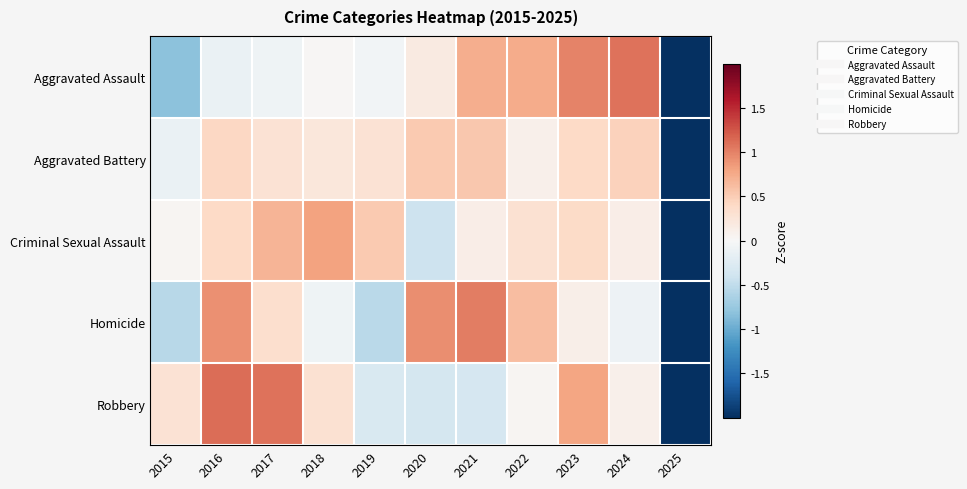

Reading left to right, list all the values displayed in this chart.

Aggravated Assault: 2015=-0.8	2016=-0.1	2017=-0.1	2018=0.0	2019=-0.1	2020=0.2	2021=0.7	2022=0.7	2023=1.0	2024=1.1	2025=-2.6
Aggravated Battery: 2015=-0.1	2016=0.4	2017=0.3	2018=0.2	2019=0.3	2020=0.5	2021=0.5	2022=0.1	2023=0.4	2024=0.5	2025=-3.1
Criminal Sexual Assault: 2015=0.0	2016=0.4	2017=0.7	2018=0.8	2019=0.5	2020=-0.4	2021=0.1	2022=0.3	2023=0.4	2024=0.1	2025=-3.0
Homicide: 2015=-0.6	2016=0.9	2017=0.3	2018=-0.1	2019=-0.5	2020=0.9	2021=1.0	2022=0.6	2023=0.1	2024=-0.1	2025=-2.7
Robbery: 2015=0.3	2016=1.1	2017=1.1	2018=0.3	2019=-0.3	2020=-0.4	2021=-0.3	2022=0.0	2023=0.8	2024=0.1	2025=-2.7